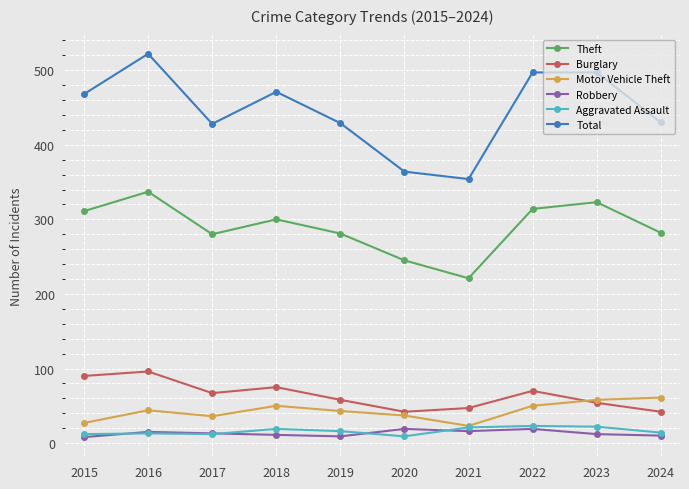

Is it true that Total equals 215 at 2016?

False